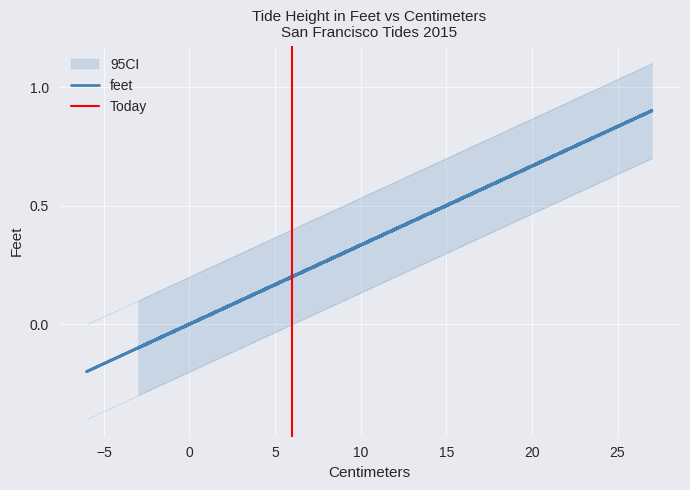

What is the minimum value shown in the chart?

-0.2